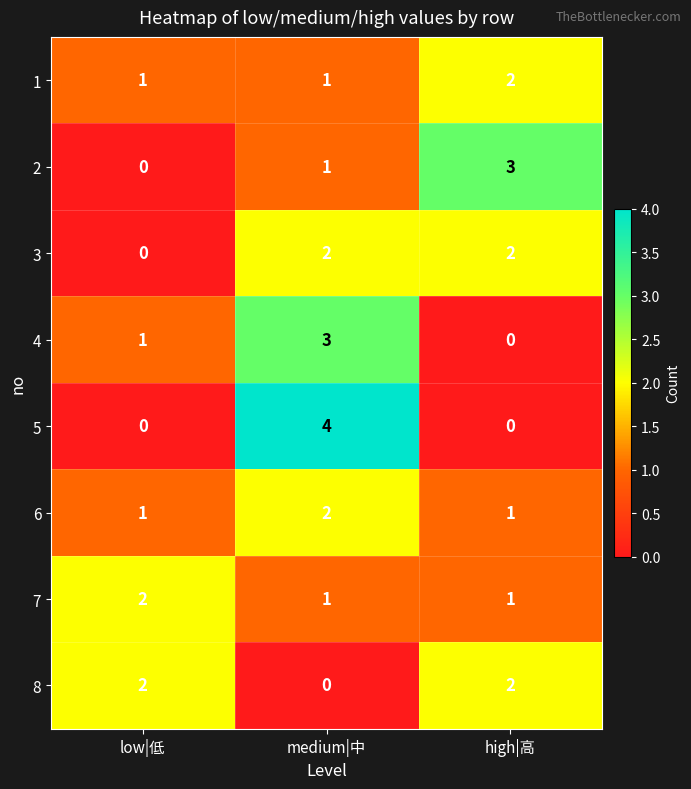

Reading left to right, extract all data points from this chart.

1: low|低=1	medium|中=1	high|高=2
2: low|低=0	medium|中=1	high|高=3
3: low|低=0	medium|中=2	high|高=2
4: low|低=1	medium|中=3	high|高=0
5: low|低=0	medium|中=4	high|高=0
6: low|低=1	medium|中=2	high|高=1
7: low|低=2	medium|中=1	high|高=1
8: low|低=2	medium|中=0	high|高=2